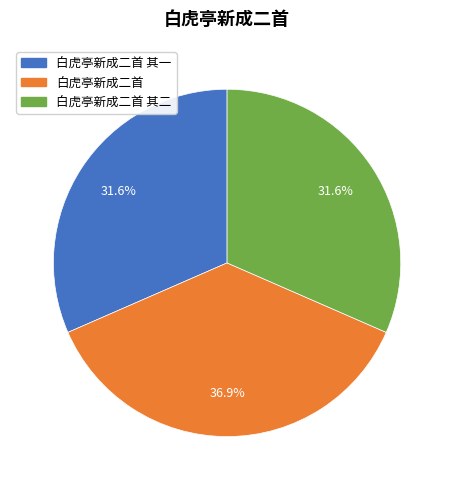

Which category has the biggest portion of the pie?

白虎亭新成二首